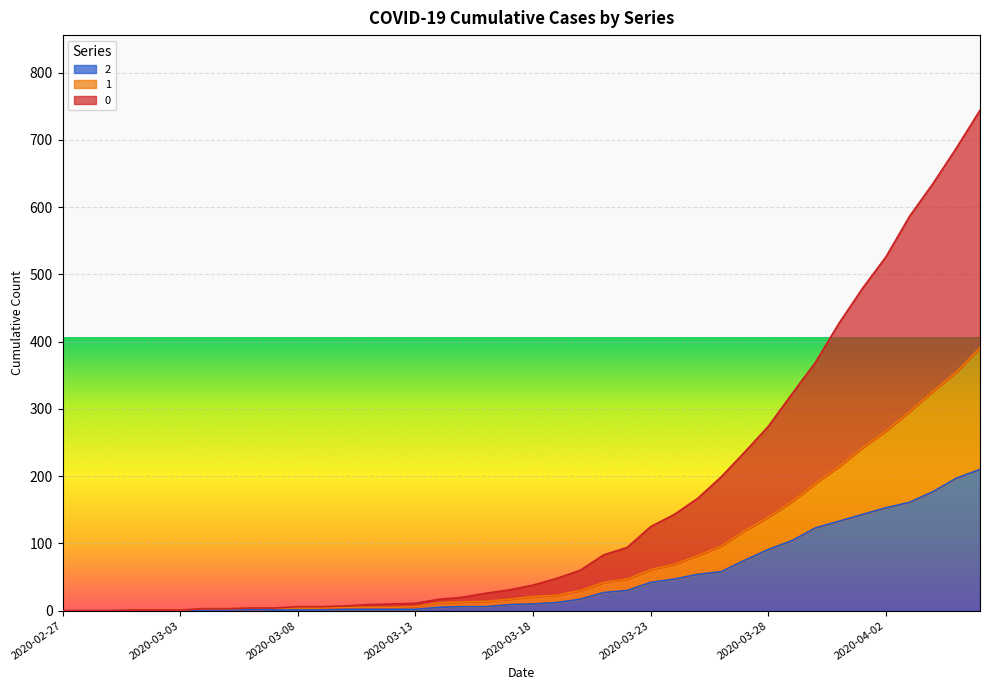

True or false: 1 and 2 cross at least once.

False